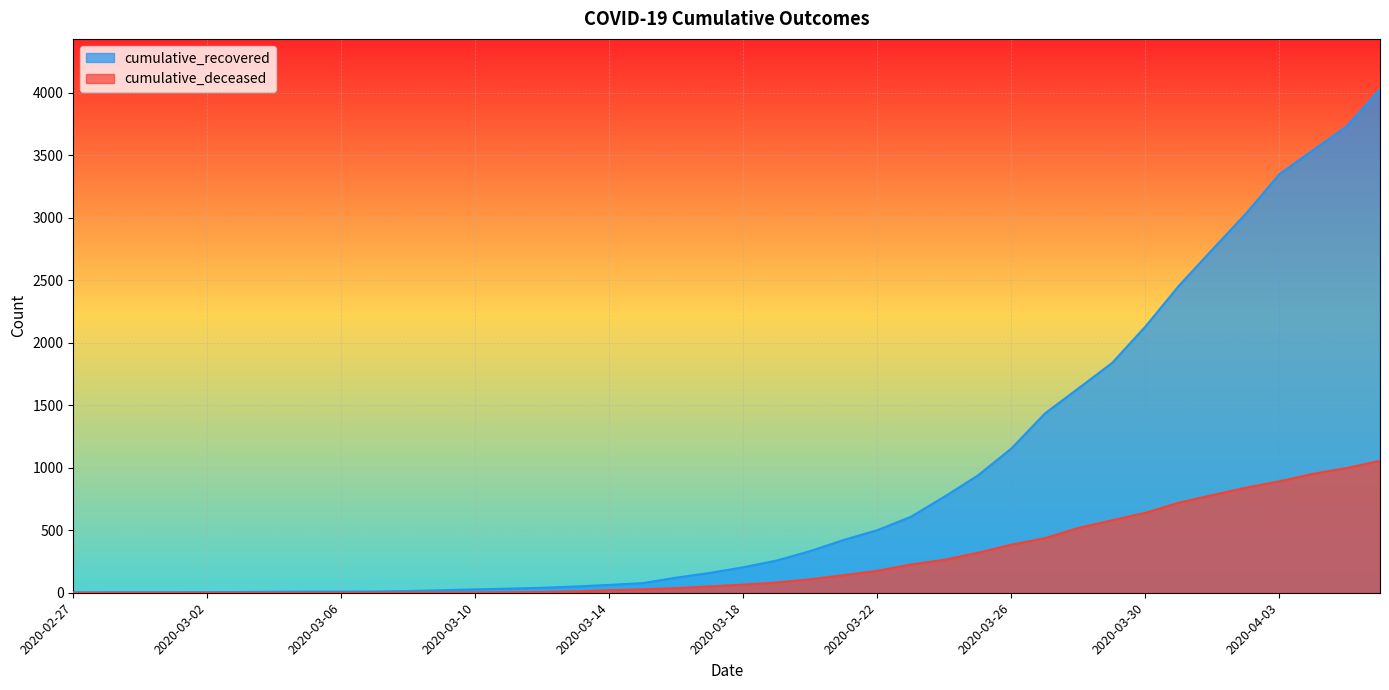

The value of cumulative_recovered at 2020-03-05 is 12. True or false?

False